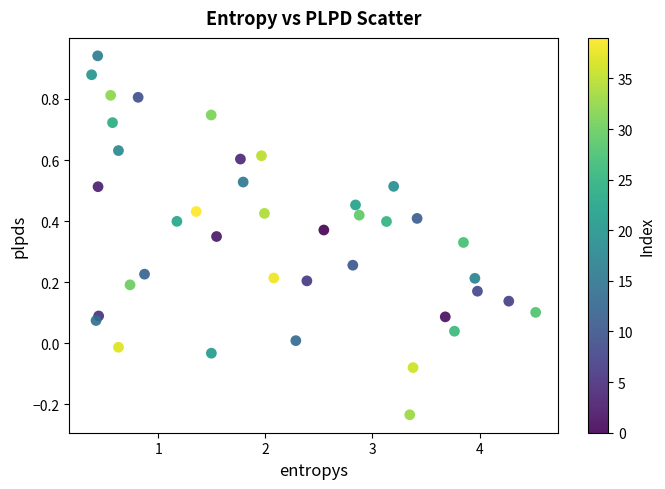

What is the range of Y values (max minus min)?

1.2